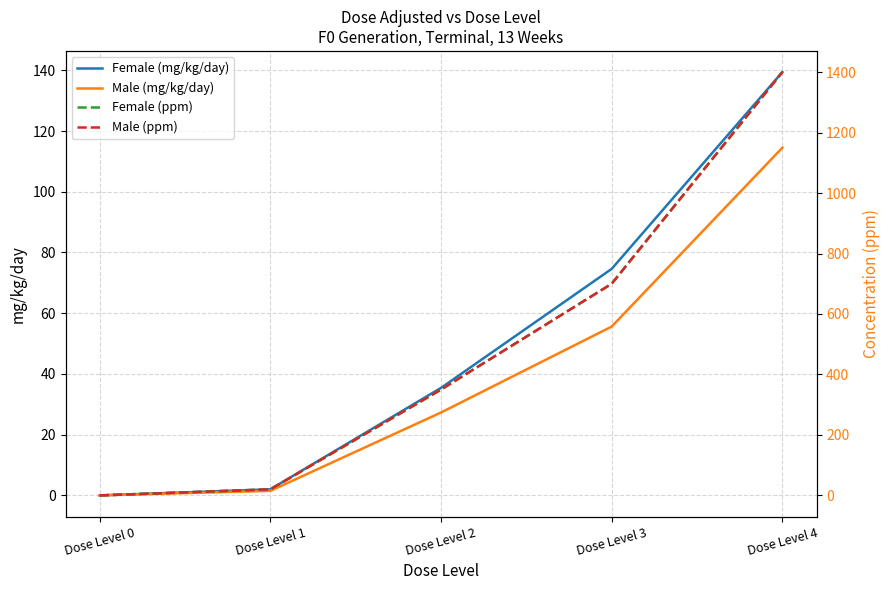

Reading left to right, transcribe all the data shown in this chart.

Female (mg/kg/day): 0.0	2.0	35.4	74.6	139.4
Male (mg/kg/day): 0.0	1.5	27.3	55.6	114.5
Female (ppm): 0.0	20.0	350.0	700.0	1400.0
Male (ppm): 0.0	20.0	350.0	700.0	1400.0